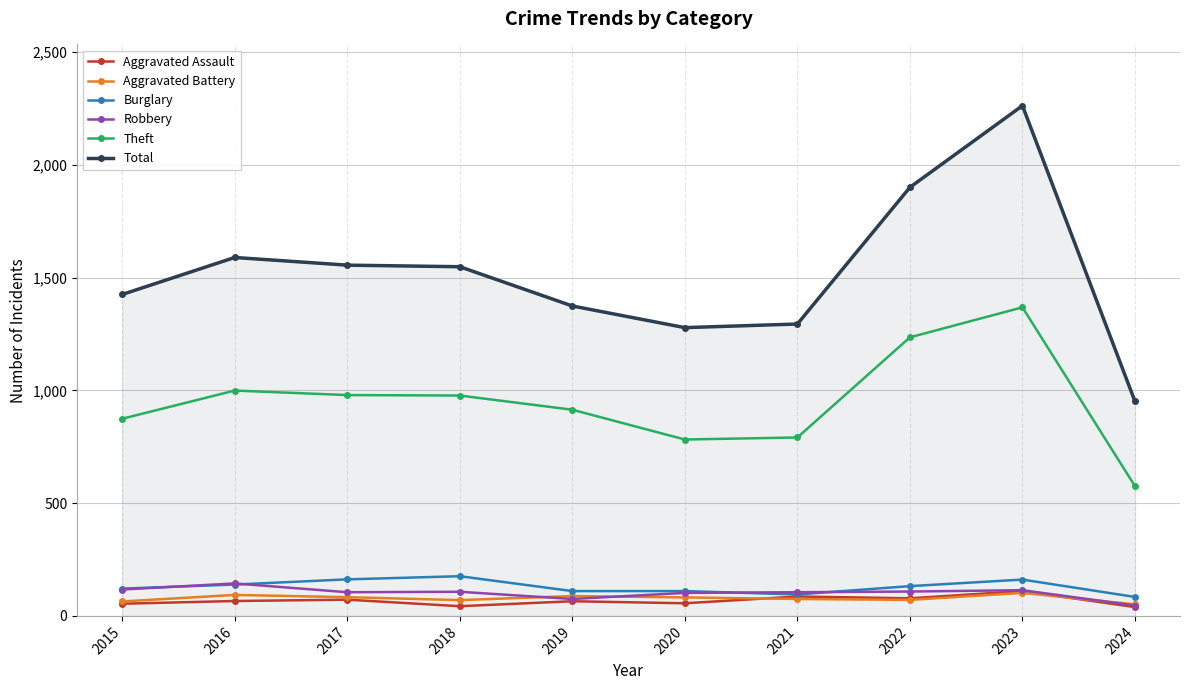

What is the difference between the highest and lowest values at 2022?

1829